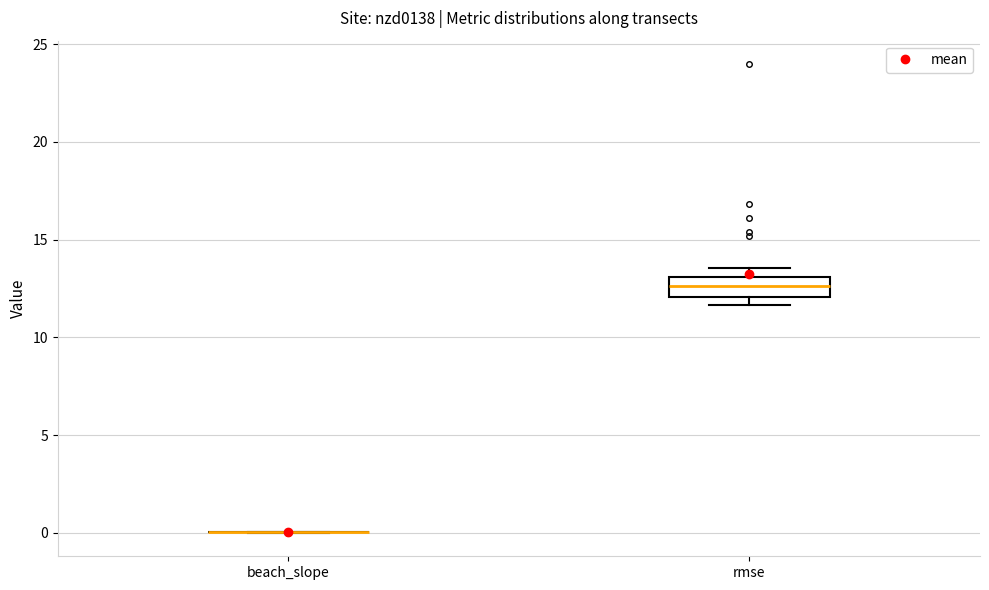

Reading left to right, transcribe this box plot: for each box, give where its median line is, the range the box spans, and where its two whiskers end, as read against the y-axis. The values are not printed on the chart, so give them approximately, as read against the axis.

beach_slope: box collapsed to a line at 0.0, whiskers 0.0 to 0.0
rmse: median 12.5, box 12.0 to 13.0, whiskers 11.5 to 13.5